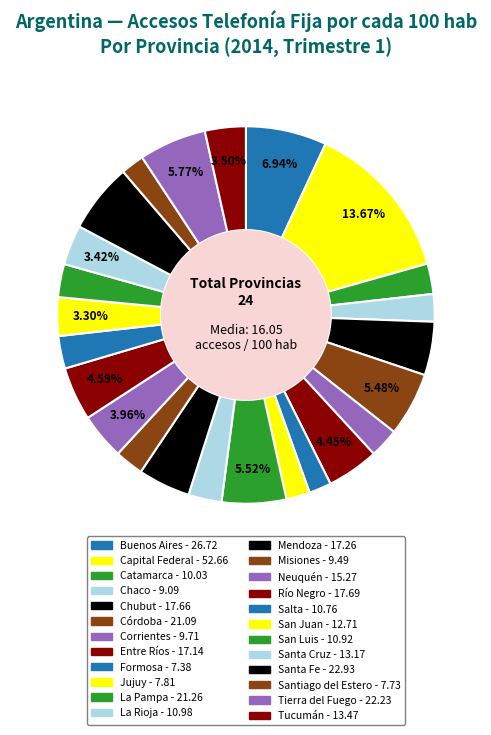

How many slices are in this pie chart?

24